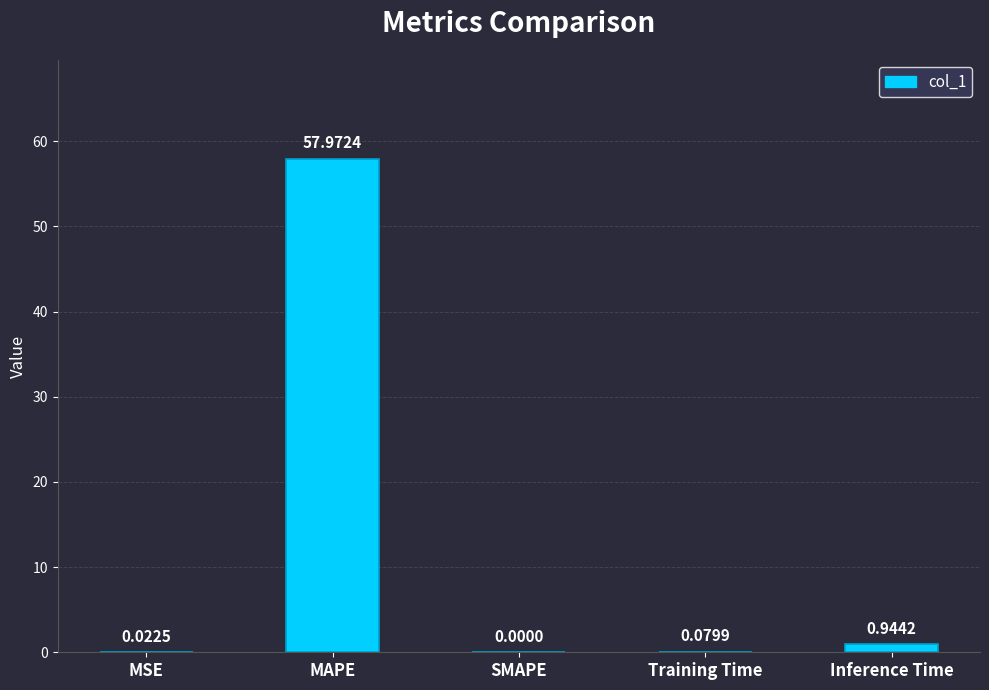

What is the sum of all values?

59.0